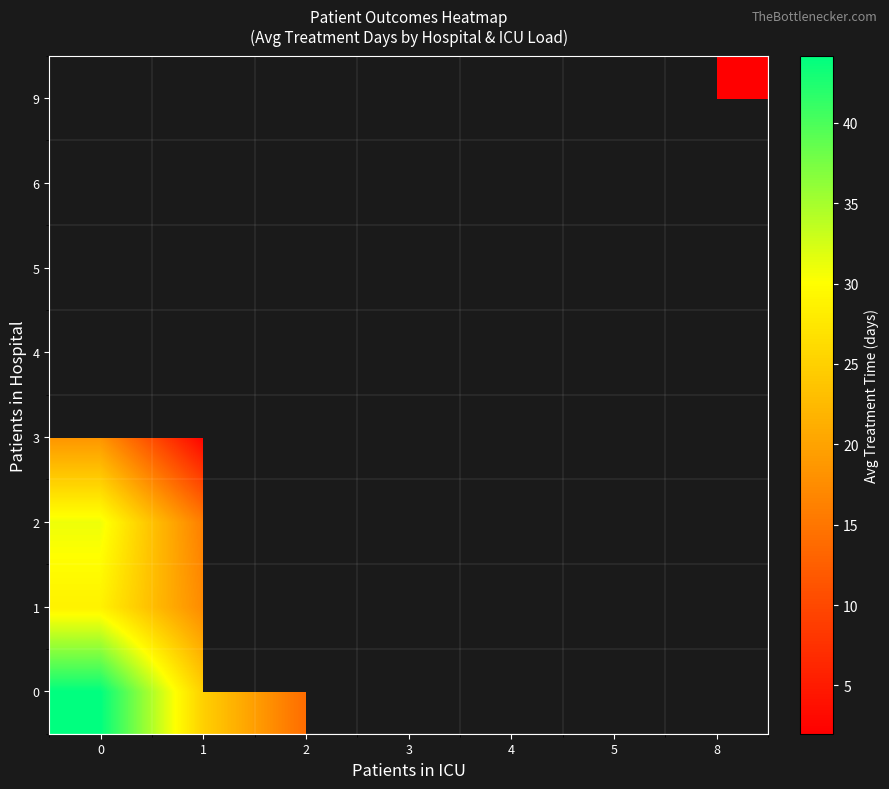

What is the difference between the maximum and minimum values in the 1 series?

11.4